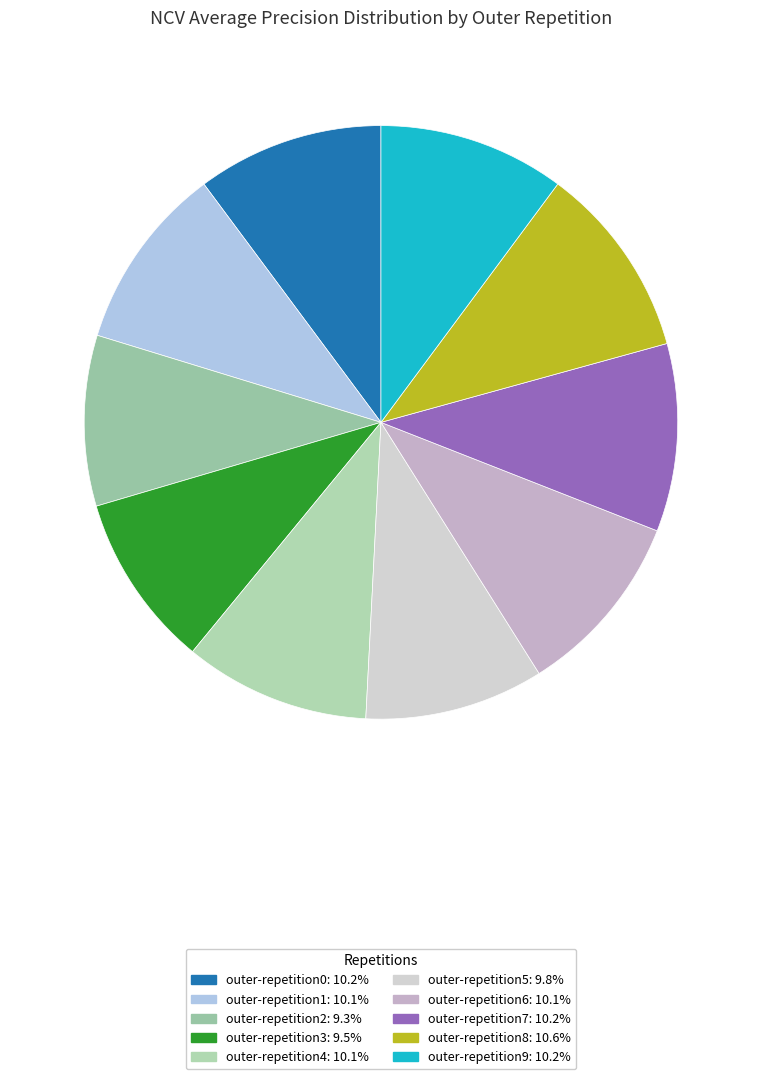

What portion of the pie excludes outer-repetition5?

90.2%